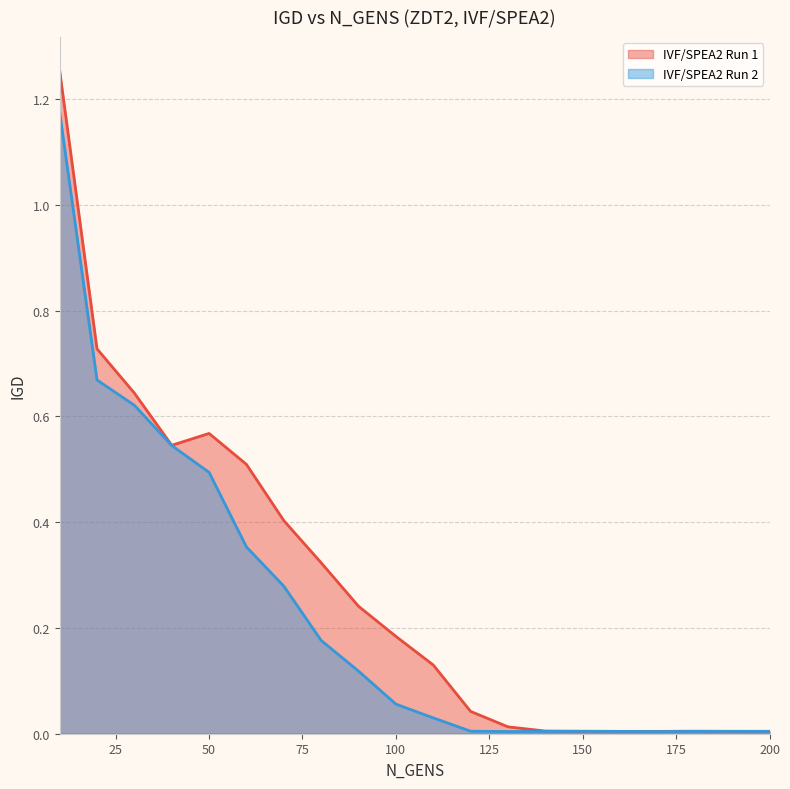

Does the chart have visible grid lines?

Yes